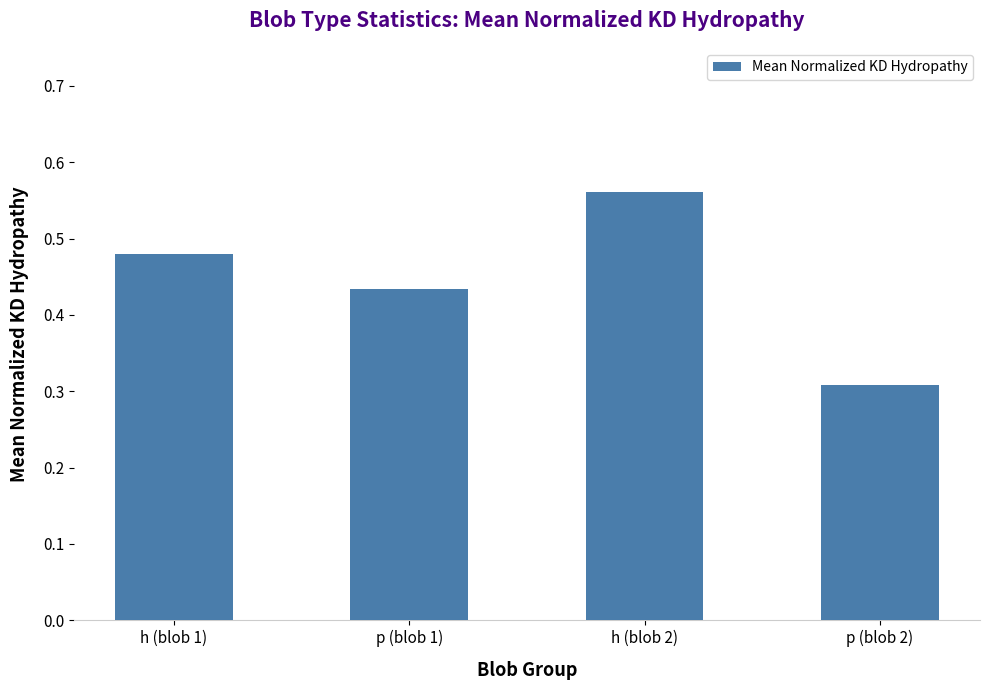

What is the change in value from h (blob 1) to p (blob 2)?

-0.2